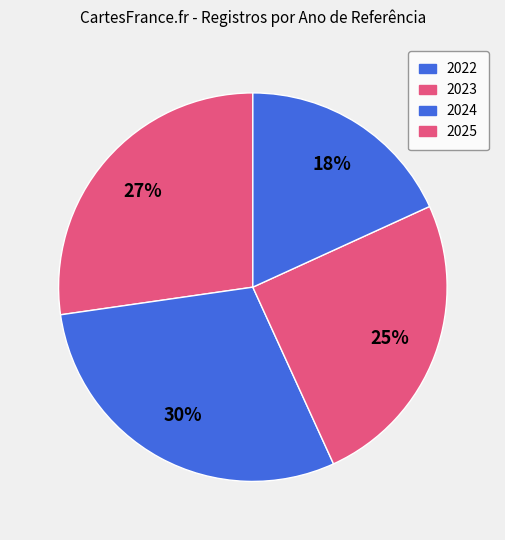

Rank the categories by value from lowest to highest.

2025, 2024, 2022, 2023